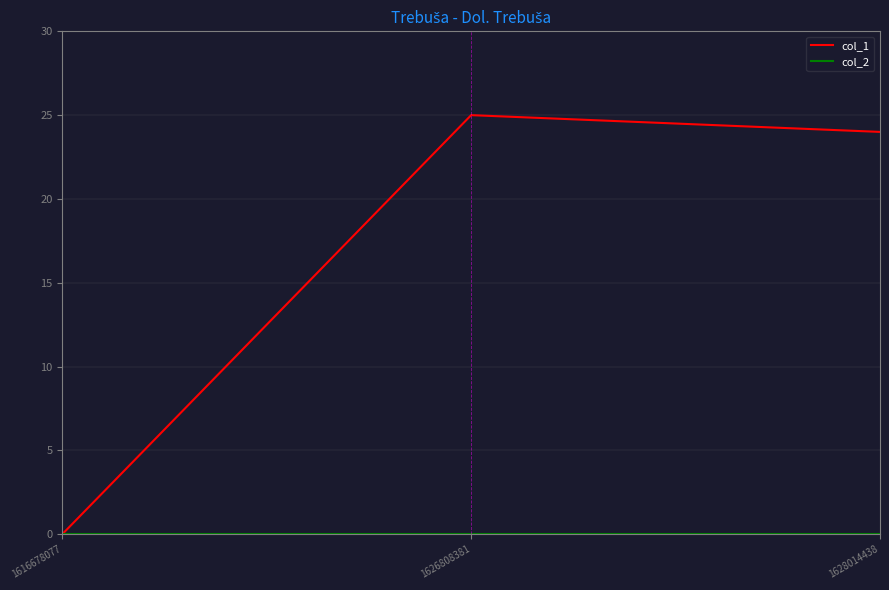

What is the total value across all series at 1626808381?

25